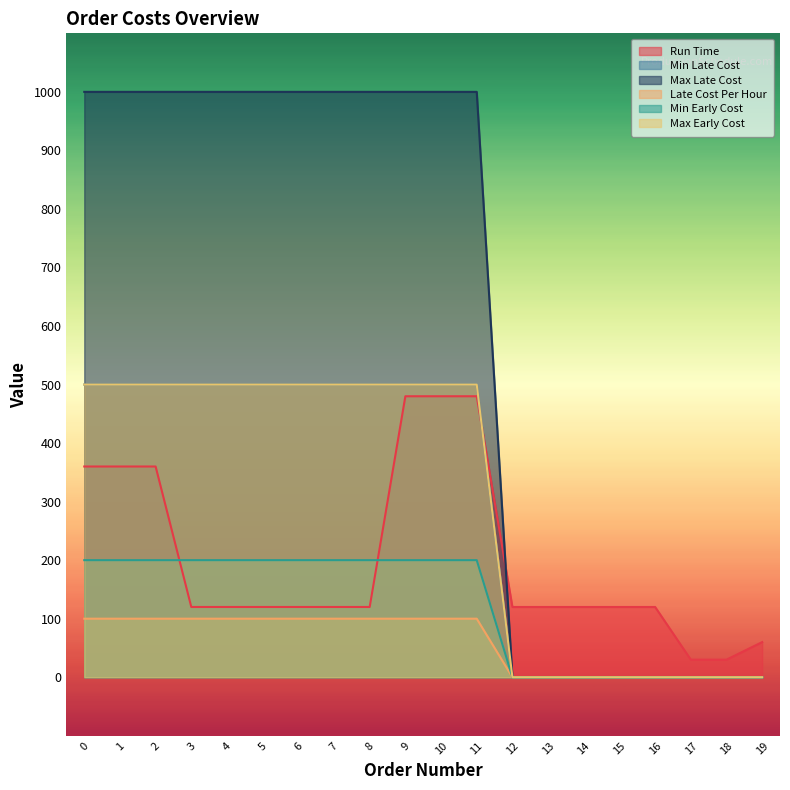

At 4, list the series in order from smallest to largest.

Late Cost Per Hour, Run Time, Min Early Cost, Min Late Cost, Max Early Cost, Max Late Cost